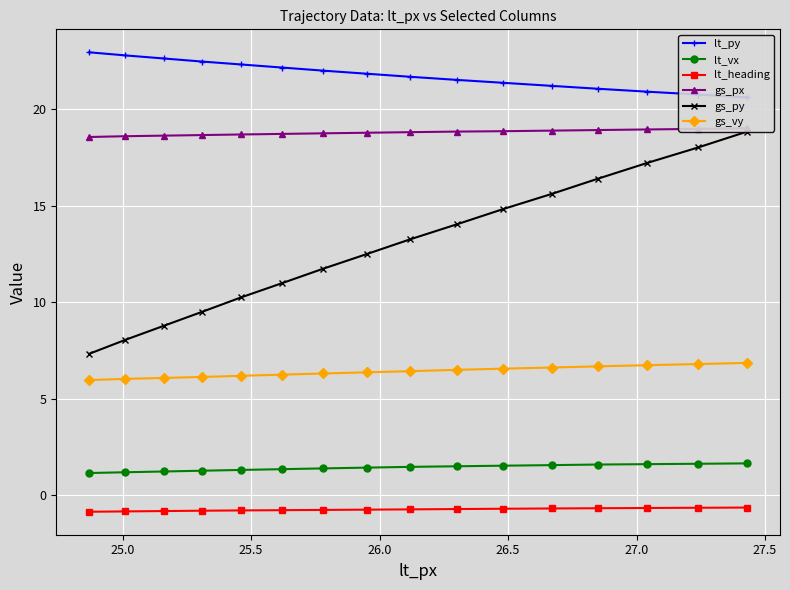

True or false: lt_py has more than 0 points higher than both neighbors.

False